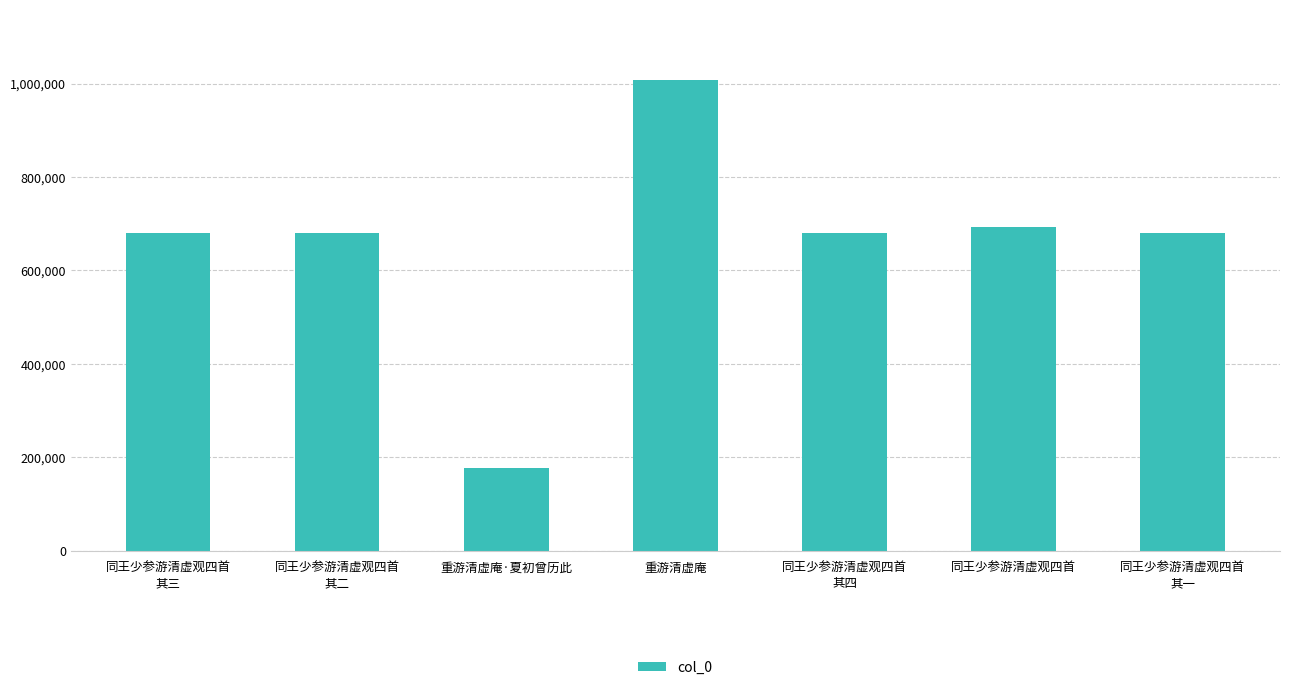

How many data points does each series have?

7